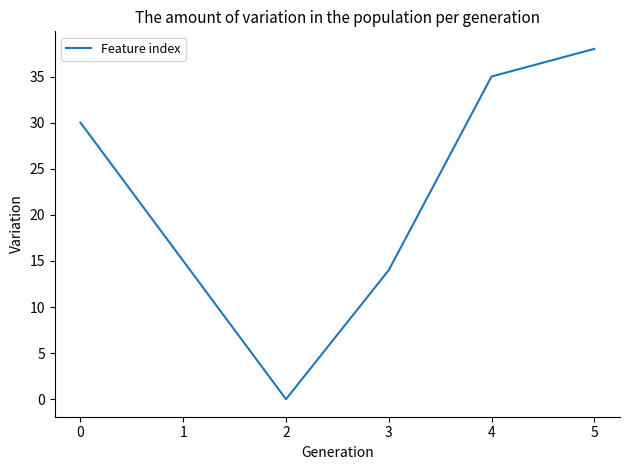

Which category has the highest value across all series?

5